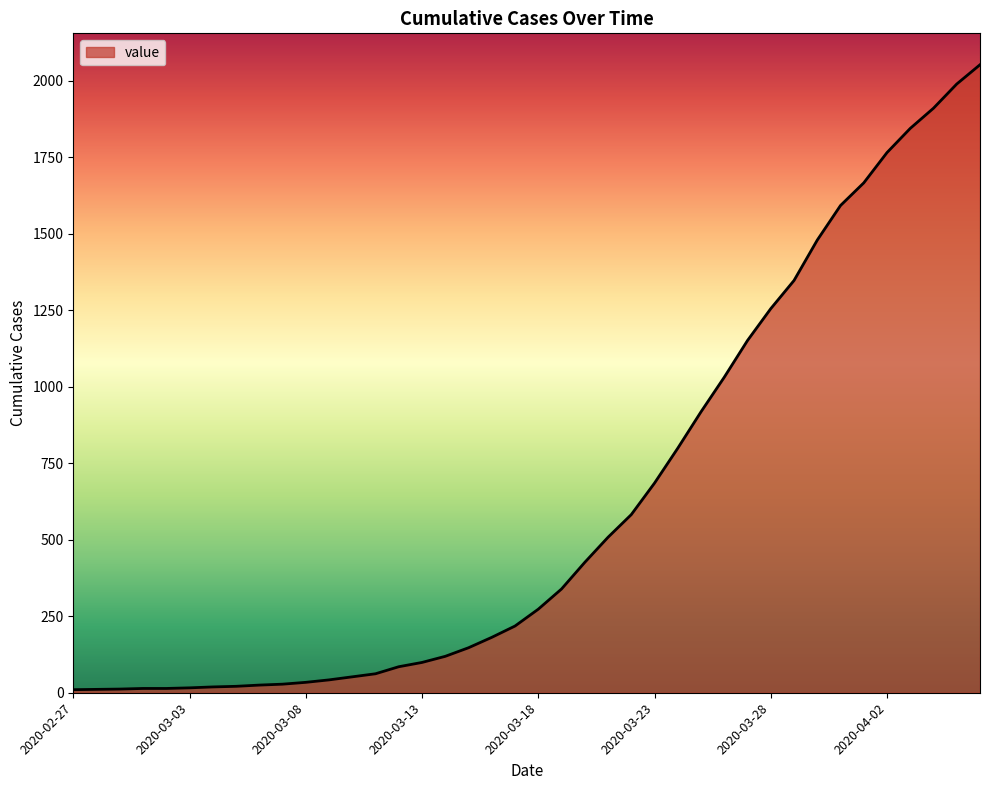

What is the greatest value displayed?

2052